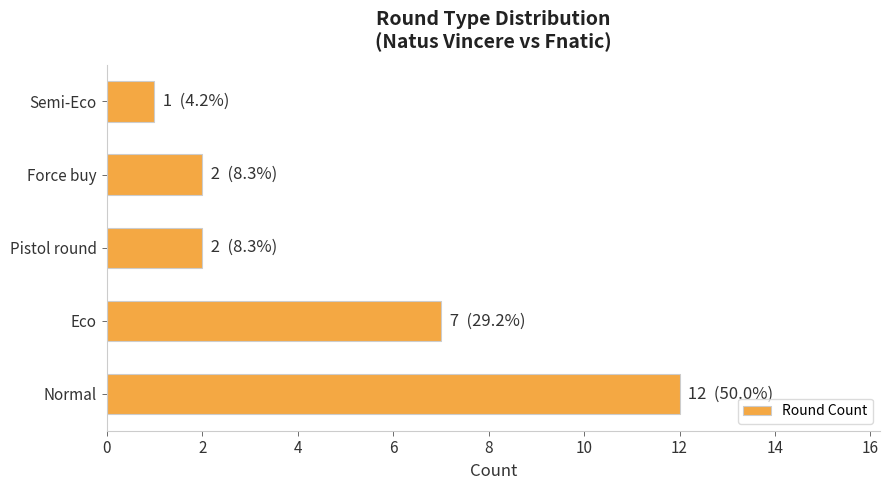

What is the sum of the values at Pistol round and Semi-Eco?

3